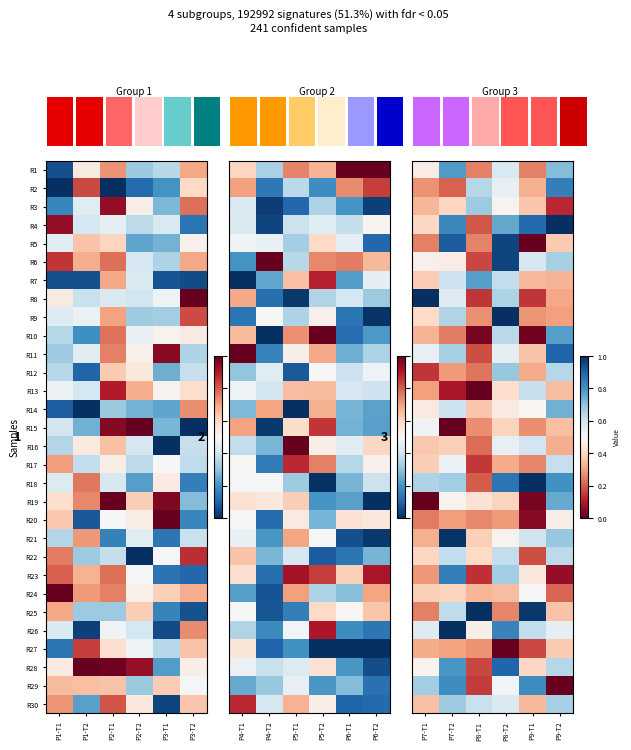

Is the value of R25 at P9-T2 greater than the value of R10 at P8-T1?

Yes